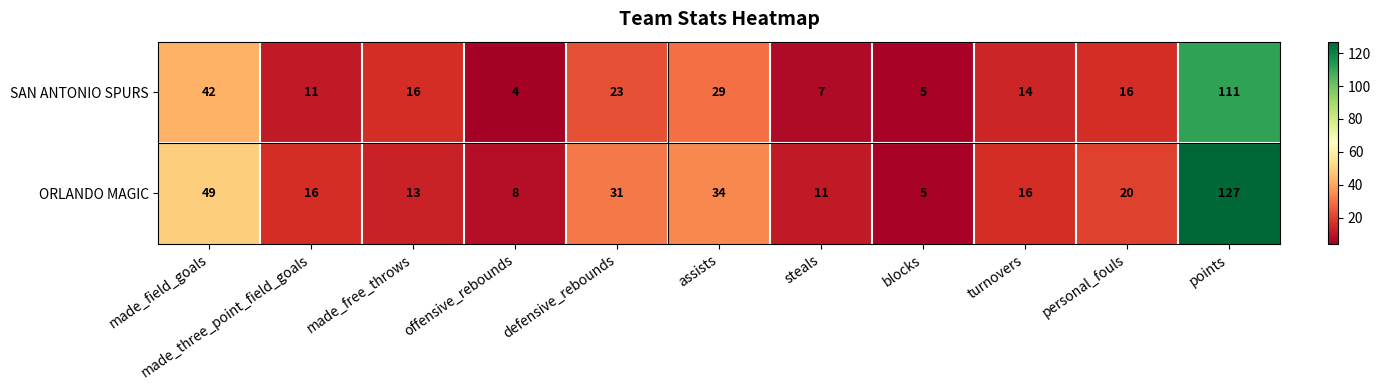

At which category is the sum across all series the highest?

points